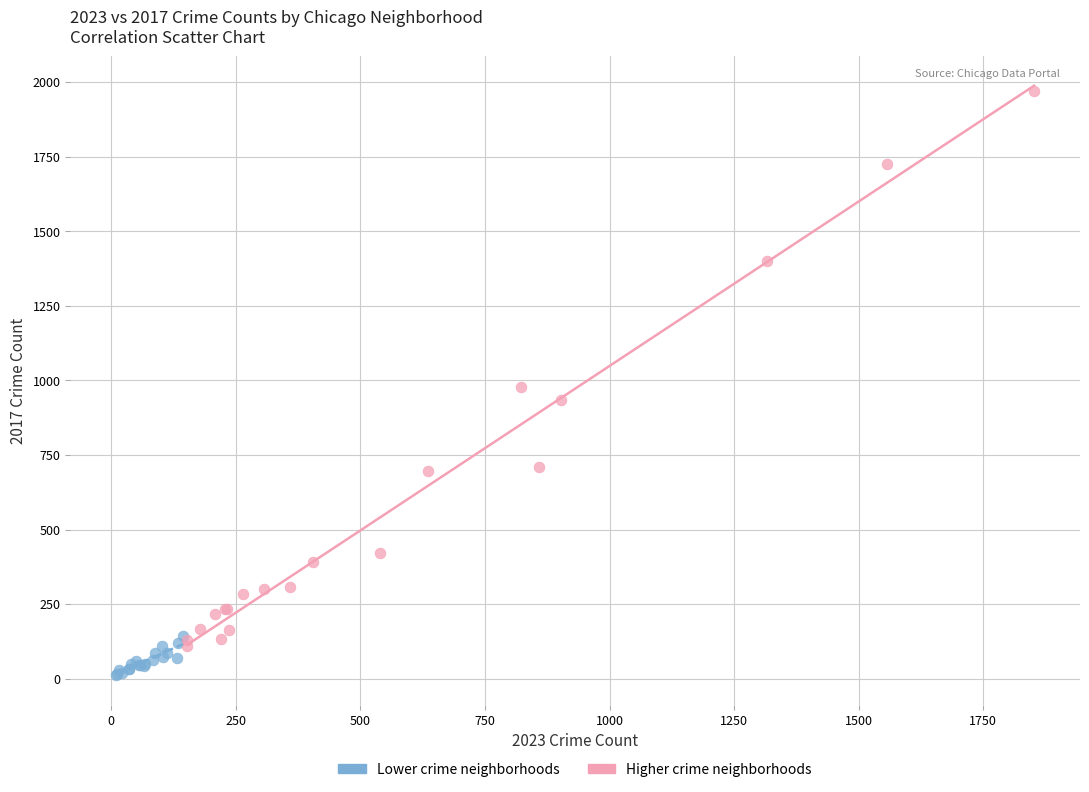

What are all the series names shown in the legend?

Lower crime neighborhoods, Higher crime neighborhoods